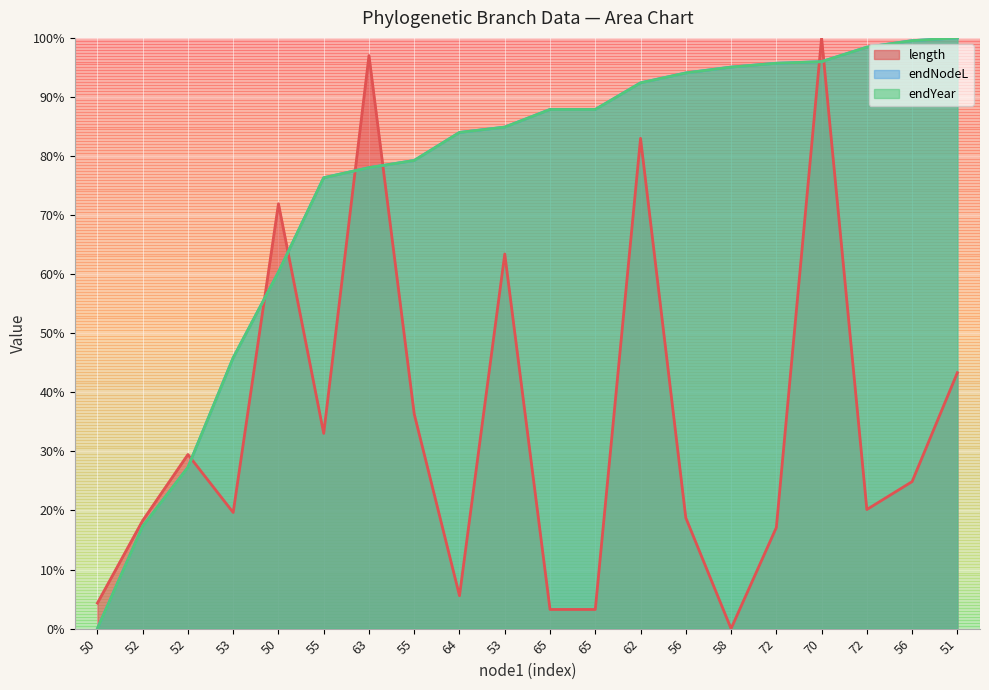

What is the sum of all endYear values?

1500.2